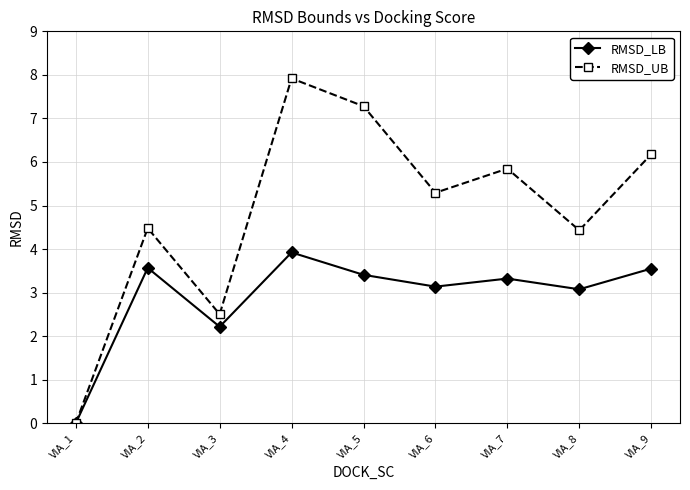

Reading left to right, list all the values displayed in this chart.

RMSD_LB: VIA_1=0.0	VIA_2=3.6	VIA_3=2.2	VIA_4=3.9	VIA_5=3.4	VIA_6=3.1	VIA_7=3.3	VIA_8=3.1	VIA_9=3.6
RMSD_UB: VIA_1=0.0	VIA_2=4.5	VIA_3=2.5	VIA_4=7.9	VIA_5=7.3	VIA_6=5.3	VIA_7=5.8	VIA_8=4.4	VIA_9=6.2